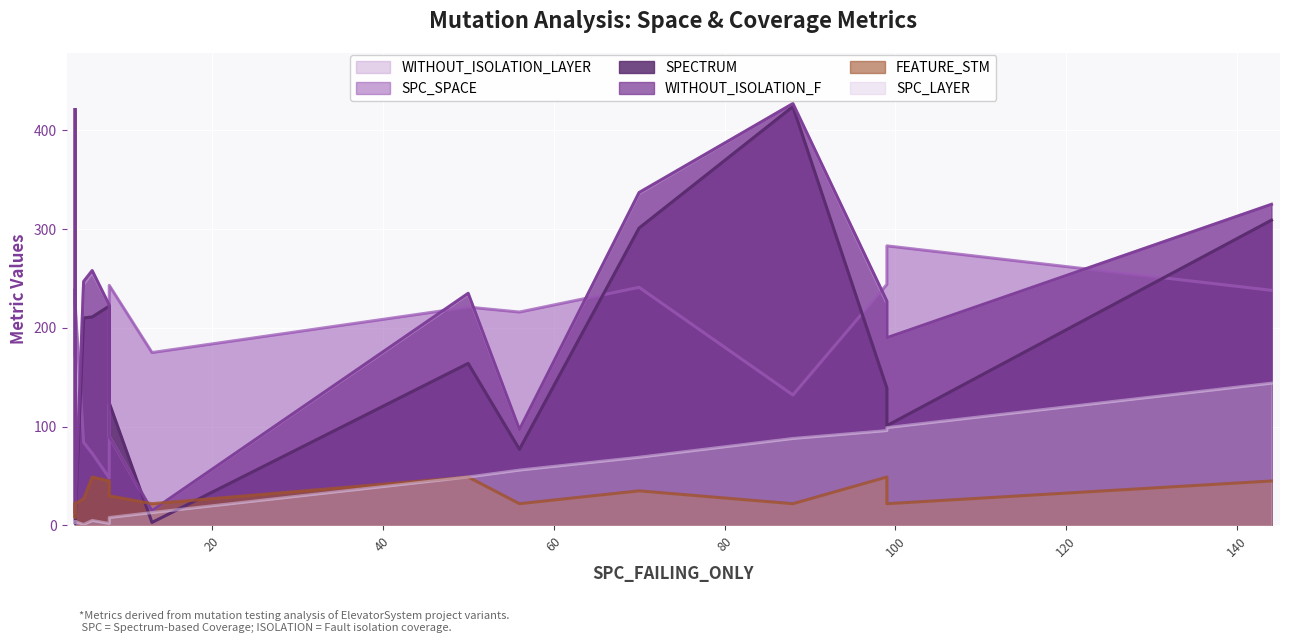

At which category is the sum across all series the highest?

88